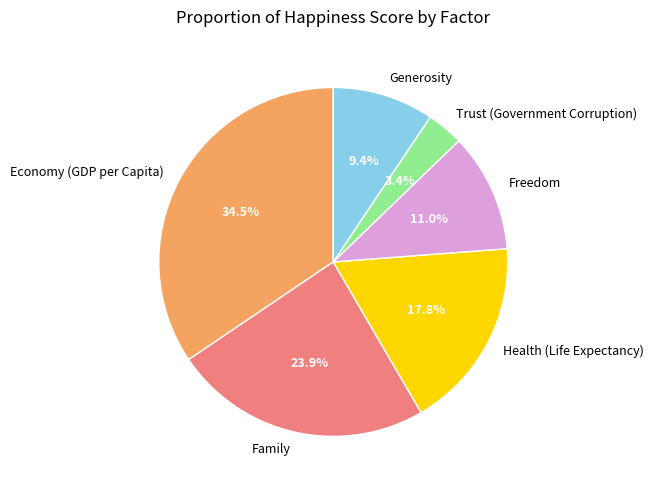

Rank the categories by value from highest to lowest.

Economy (GDP per Capita), Family, Health (Life Expectancy), Freedom, Generosity, Trust (Government Corruption)